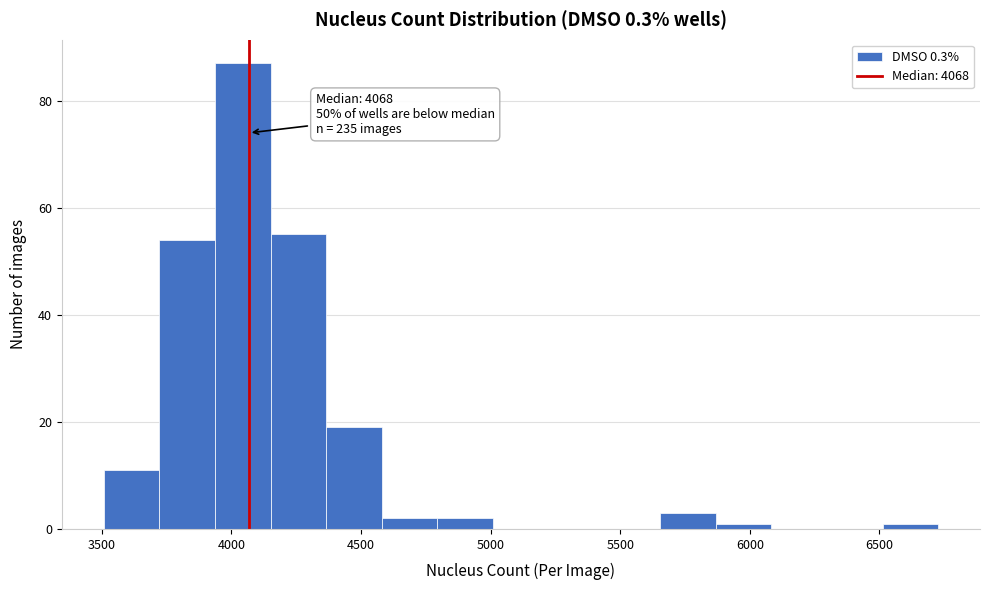

Over which range of the x-axis is the bar tallest?

3950 to 4150